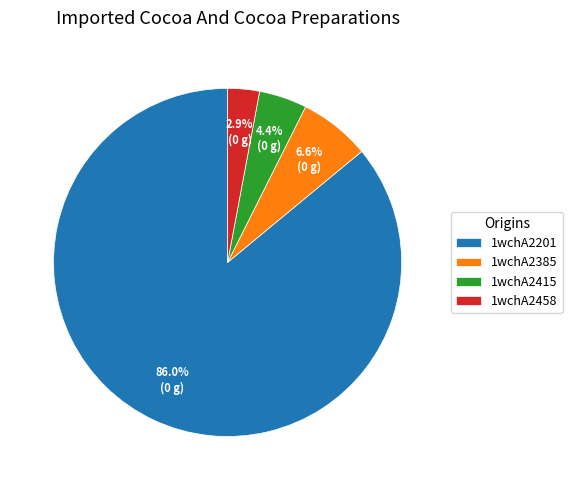

How much of the chart is everything except 1wchA2458?

97.1%